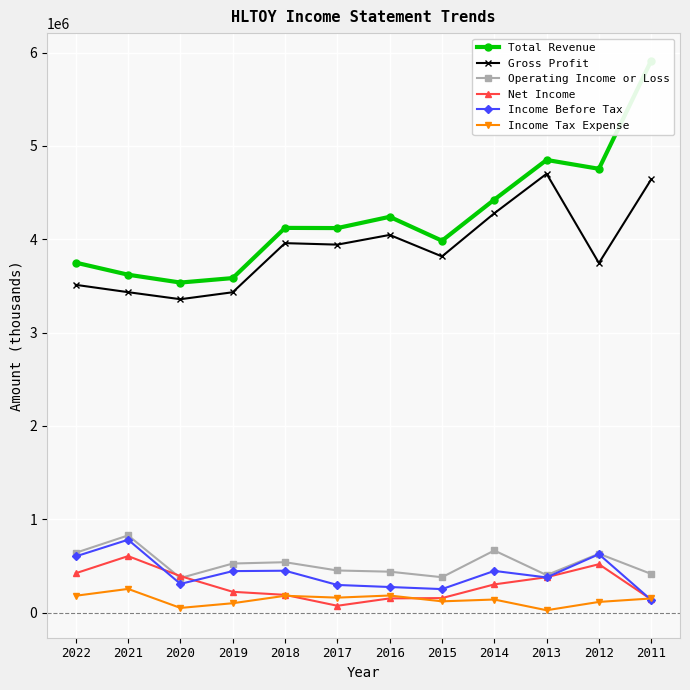

Reading right to left, list all the values displayed in this chart.

Total Revenue: 2011=5914000	2012=4754700	2013=4849500	2014=4424300	2015=3984100	2016=4240300	2017=4119600	2018=4121600	2019=3583800	2020=3535900	2021=3619900	2022=3749000
Gross Profit: 2011=4641900	2012=3744700	2013=4701400	2014=4277800	2015=3815800	2016=4046200	2017=3942200	2018=3958200	2019=3432000	2020=3357400	2021=3432800	2022=3511300
Operating Income or Loss: 2011=413900	2012=630800	2013=401300	2014=665200	2015=378900	2016=438200	2017=451000	2018=539700	2019=525500	2020=370200	2021=826700	2022=640700
Net Income: 2011=140500	2012=518100	2013=378800	2014=301900	2015=155100	2016=151900	2017=72900	2018=189900	2019=222500	2020=390500	2021=605000	2022=421600
Income Before Tax: 2011=135100	2012=625100	2013=376600	2014=446400	2015=251600	2016=273900	2017=295900	2018=448500	2019=444200	2020=307200	2021=780500	2022=602100
Income Tax Expense: 2011=151100	2012=114100	2013=25000	2014=139900	2015=120300	2016=182700	2017=160100	2018=179900	2019=100100	2020=49800	2021=253500	2022=180300